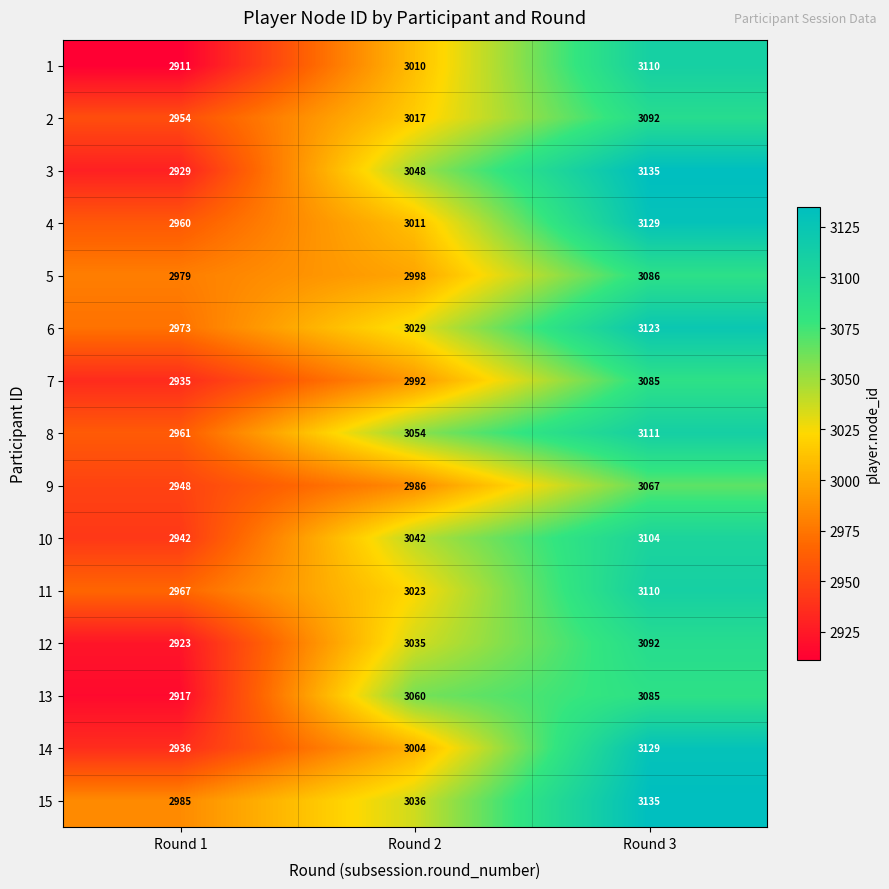

What is the spread (max minus min) of values at Round 1?

74